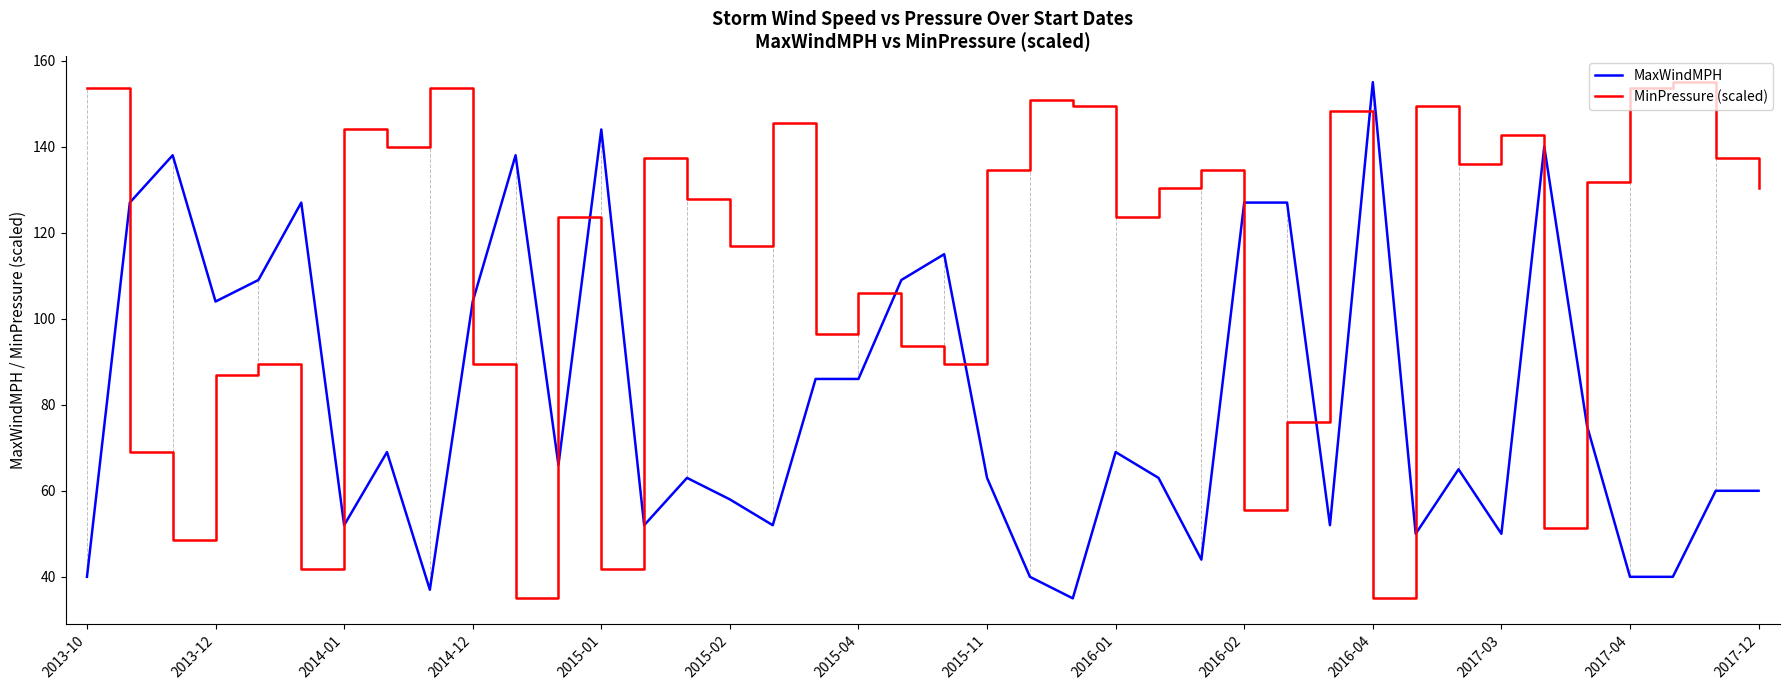

What is the difference between the second highest and second lowest values in the MaxWindMPH series?

107.0